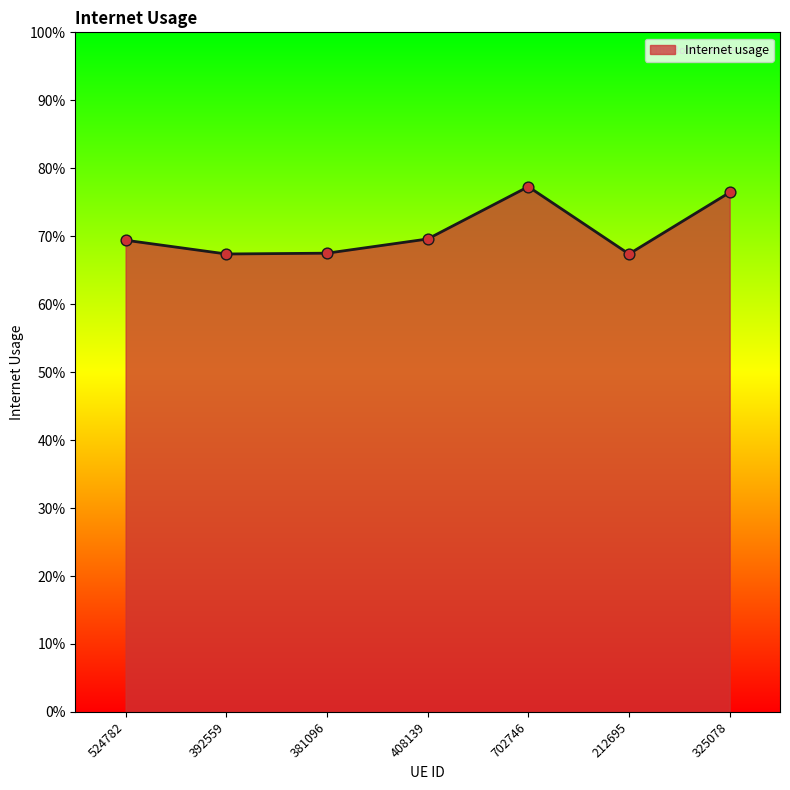

Which has a higher value, 212695 or 702746?

702746